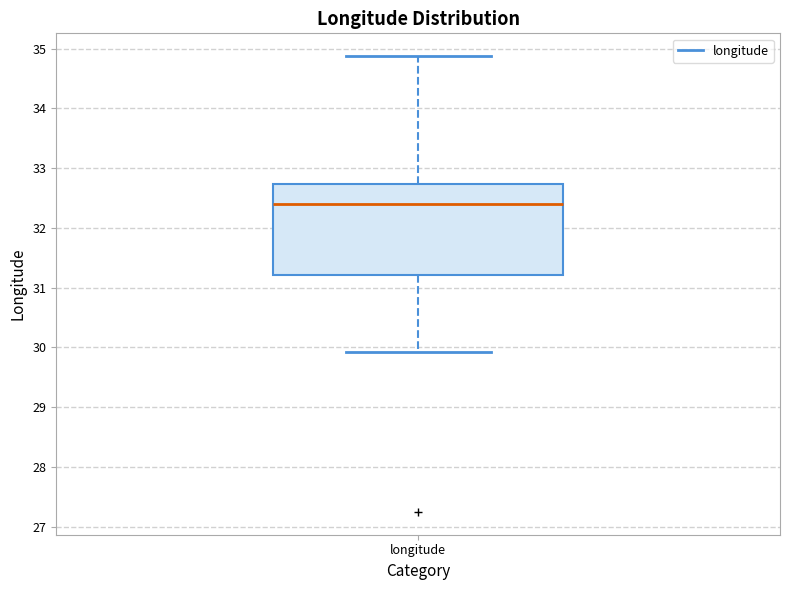

Where does the lower whisker of the box for longitude end on the y-axis? The values are not printed on the chart, so give them approximately, as read against the axis.

29.9